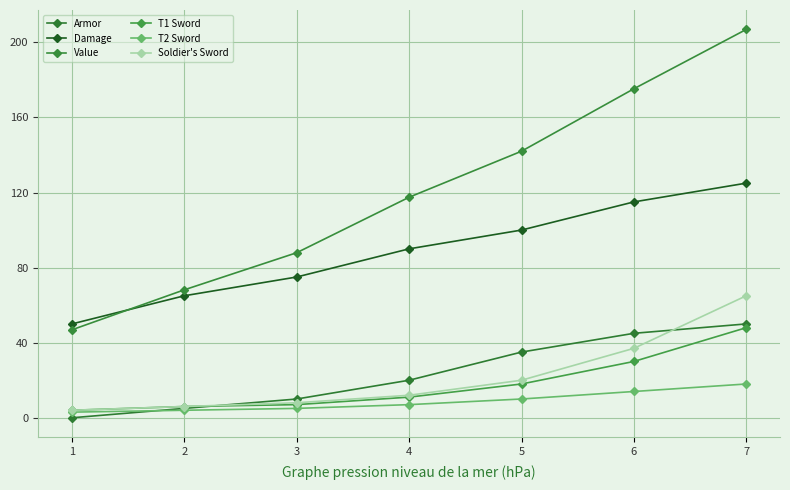

List the labels in order of Soldier's Sword value, smallest first.

1, 2, 3, 4, 5, 6, 7